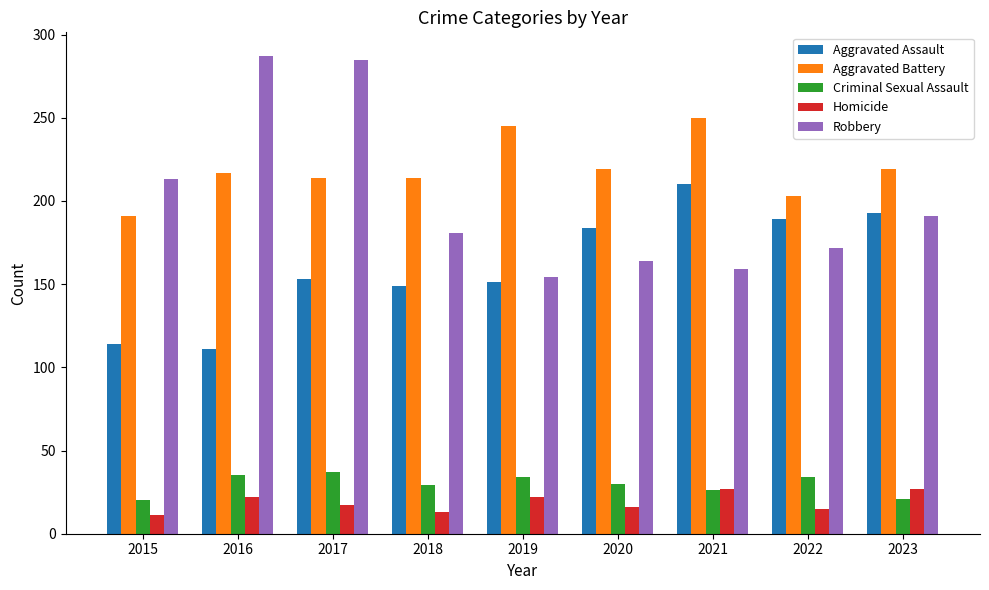

The Aggravated Assault series shows 189 at 2022. True or false?

True